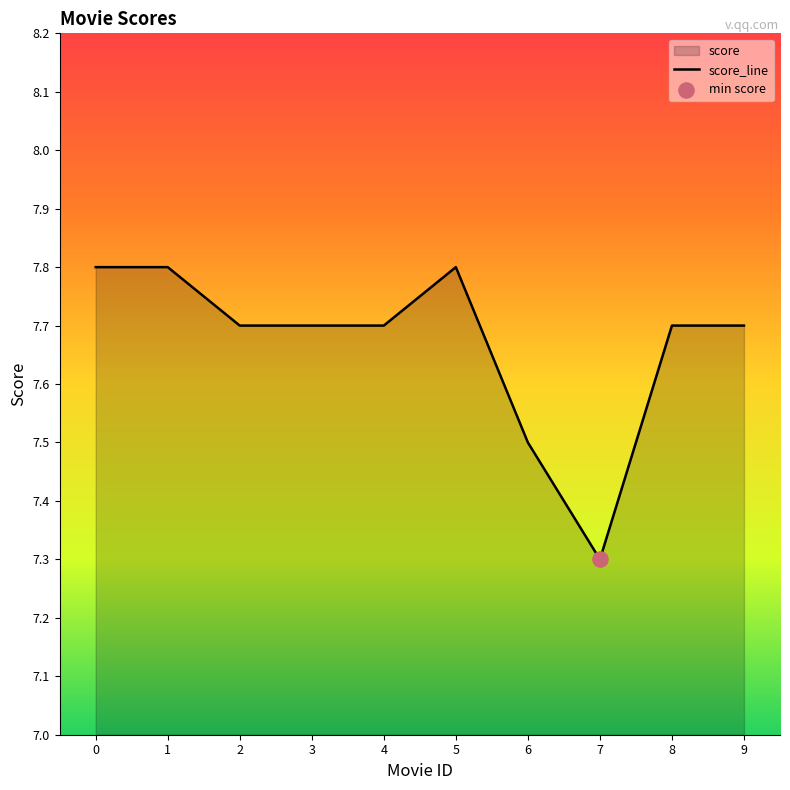

Between 5 and 9, which is larger?

5